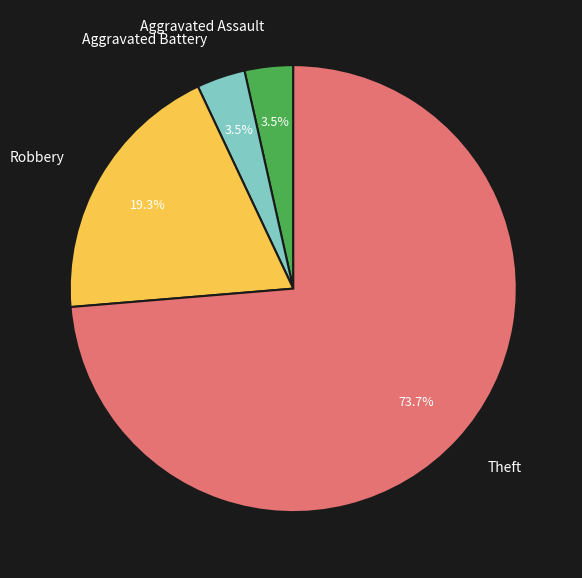

To the nearest percent, what is the combined percentage of Aggravated Battery and Robbery?

23%